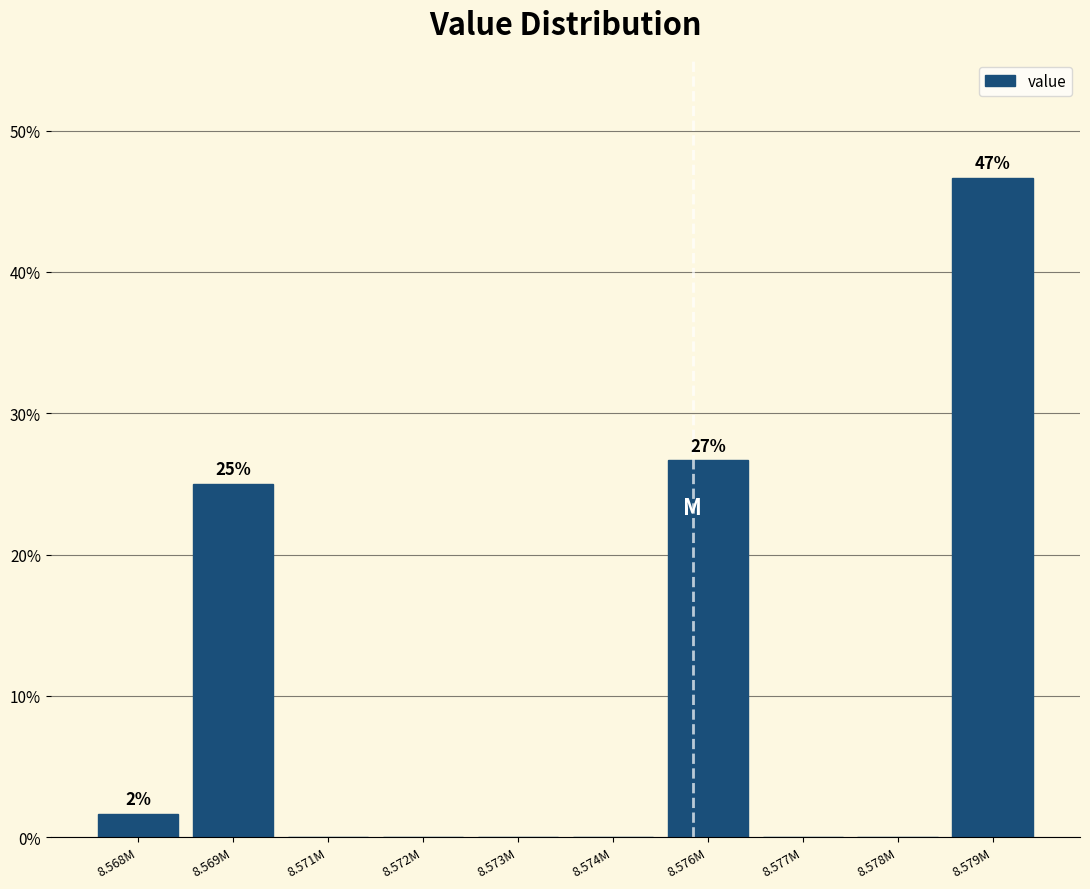

Reading left to right, what are all the values shown in this chart?

8.568M=1.7	8.569M=25.0	8.571M=0.0	8.572M=0.0	8.573M=0.0	8.574M=0.0	8.576M=26.7	8.577M=0.0	8.578M=0.0	8.579M=46.7